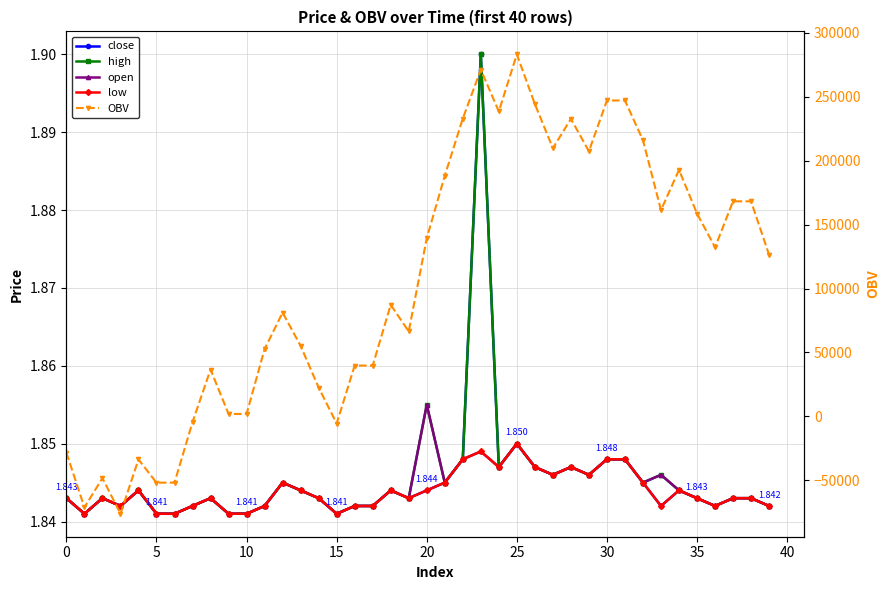

At which category does open reach its first local valley?

5